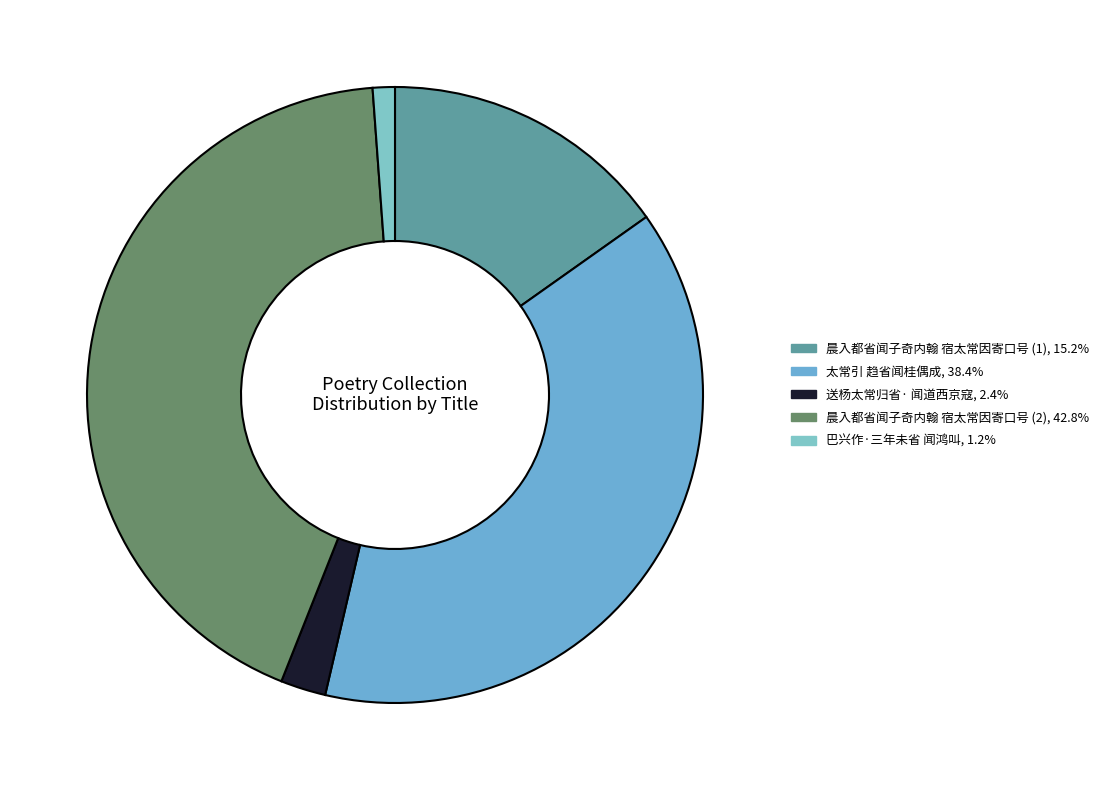

How many segments does this pie chart have?

5